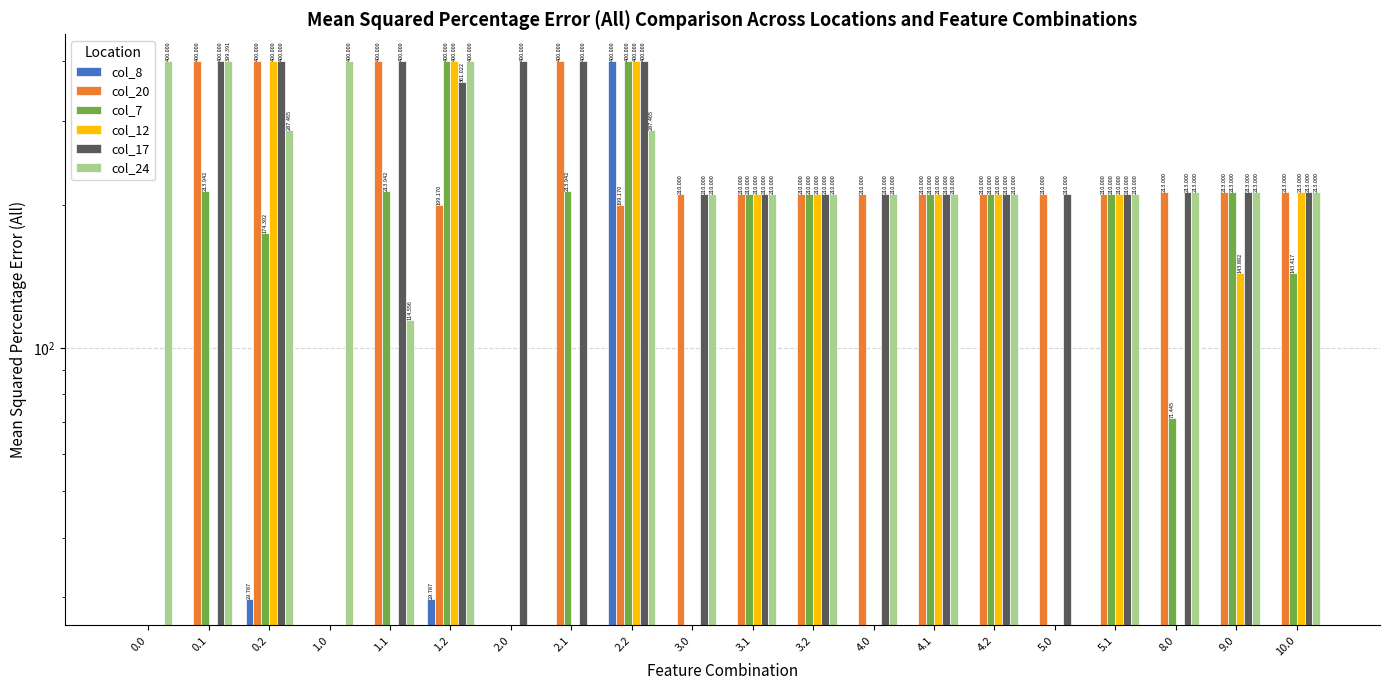

What is the spread (max minus min) of values at 4.0?

210.0